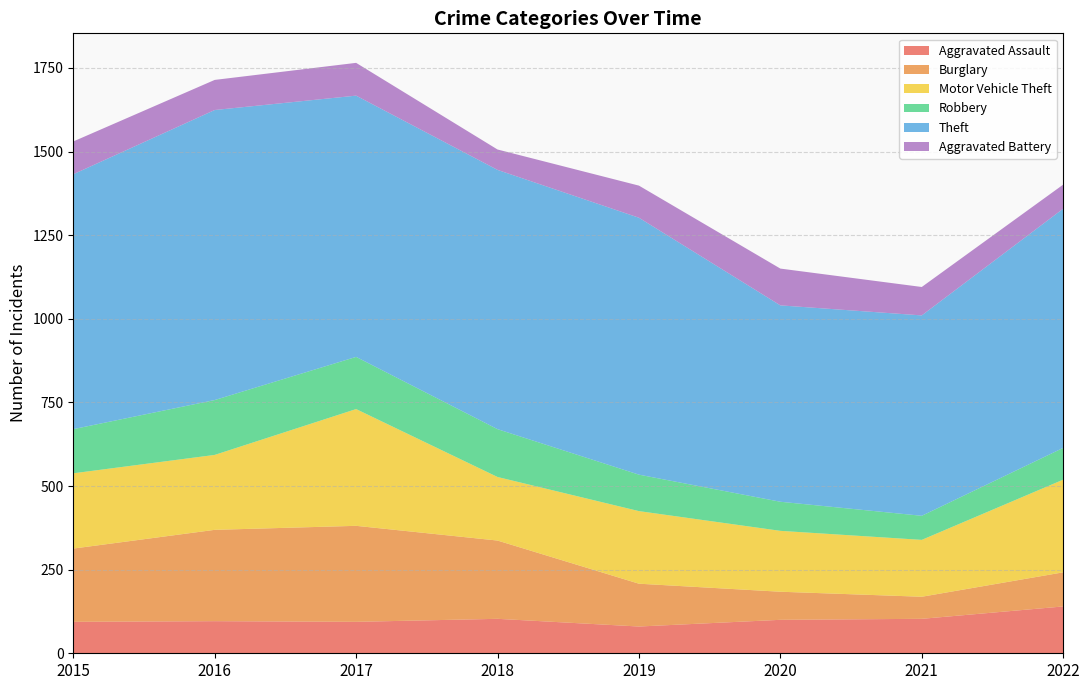

Reading left to right, what are all the values shown in this chart?

Aggravated Assault: 2015=94	2016=96	2017=94	2018=103	2019=80	2020=100	2021=103	2022=140
Burglary: 2015=219	2016=273	2017=287	2018=234	2019=128	2020=84	2021=66	2022=102
Motor Vehicle Theft: 2015=225	2016=224	2017=349	2018=190	2019=217	2020=182	2021=170	2022=277
Robbery: 2015=132	2016=164	2017=156	2018=143	2019=109	2020=87	2021=72	2022=95
Theft: 2015=762	2016=867	2017=781	2018=775	2019=768	2020=587	2021=599	2022=715
Aggravated Battery: 2015=98	2016=90	2017=98	2018=61	2019=96	2020=110	2021=85	2022=72